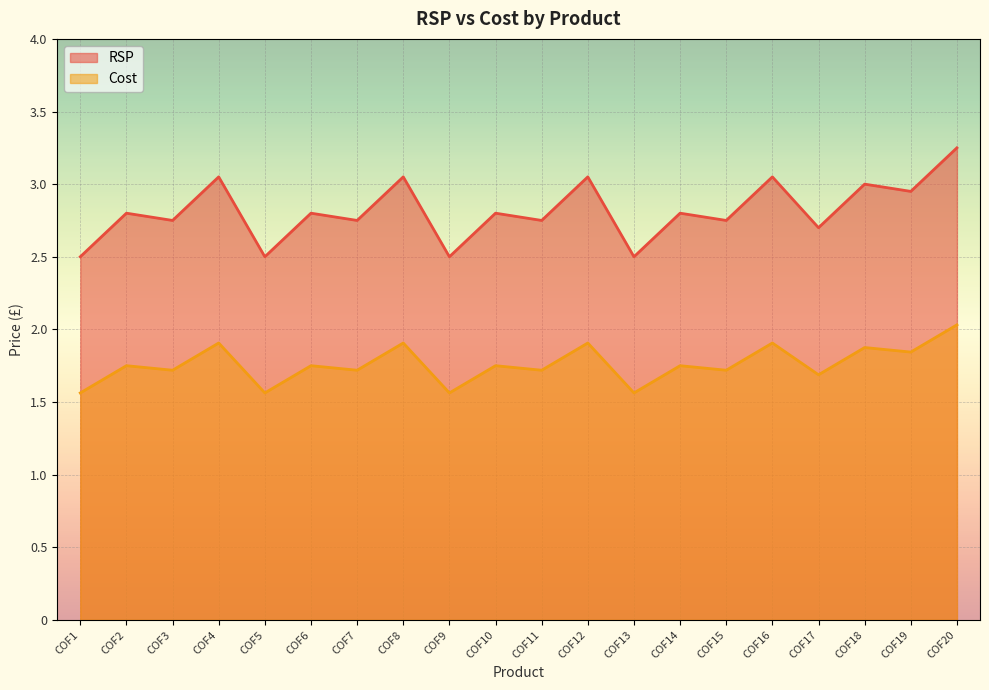

How many lines are shown in the chart?

2